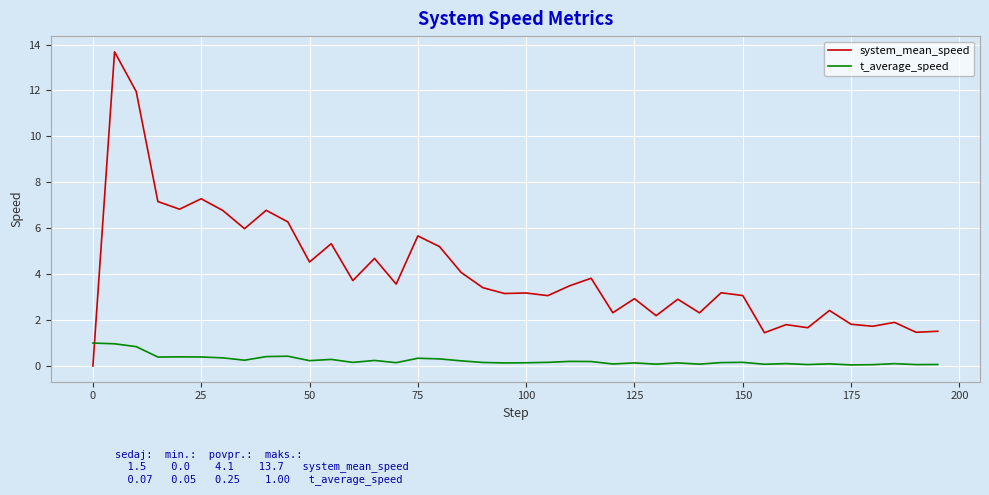

After their last crossing, which series has the higher values: system_mean_speed or t_average_speed?

system_mean_speed